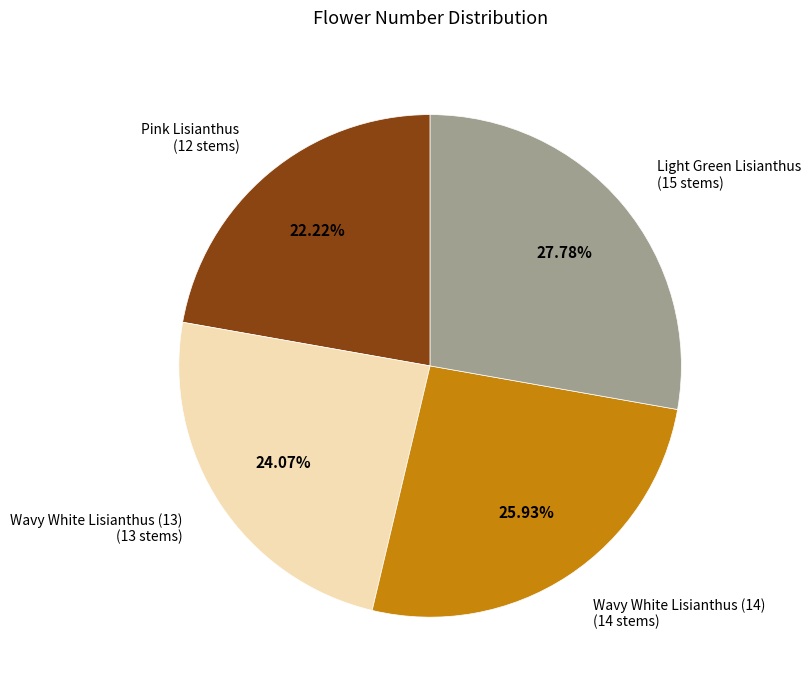

Is there any slice that represents more than half of the pie?

No